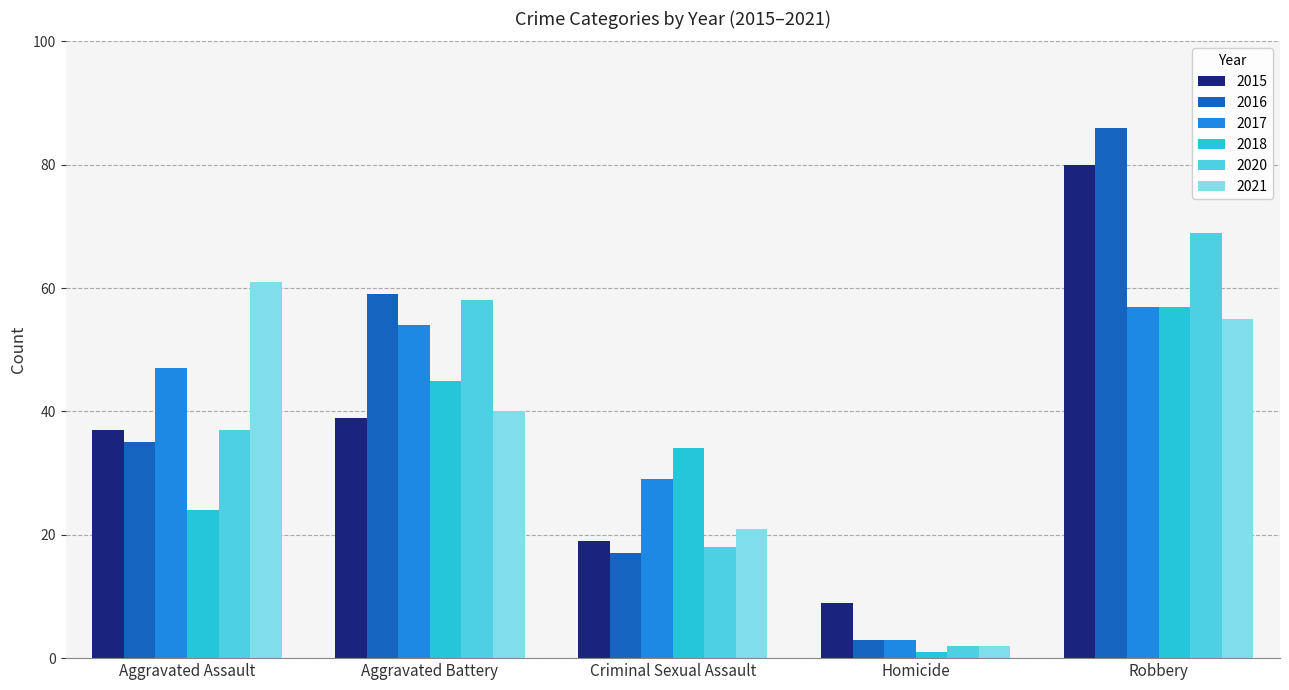

Is it true that 2018 equals 1 at Homicide?

True